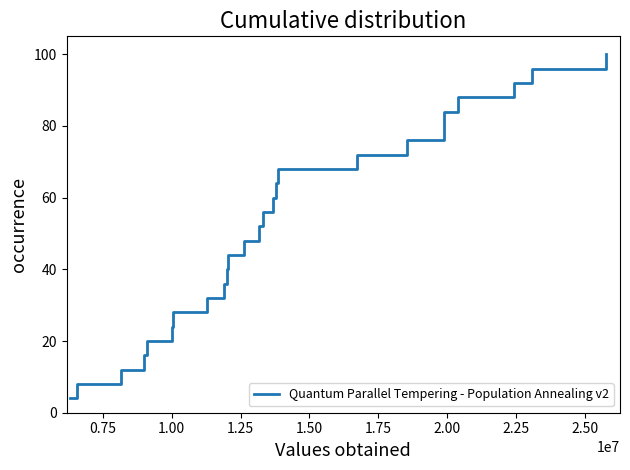

What is the greatest value displayed?

100.0